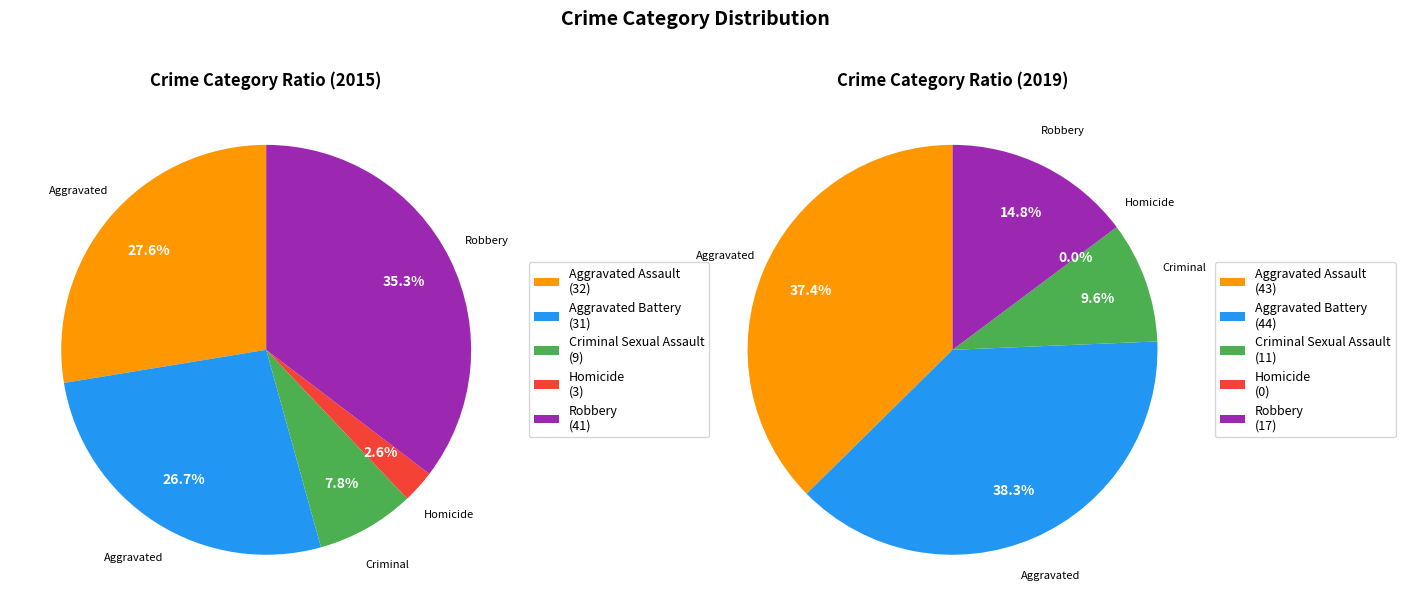

What is the largest slice in the pie chart?

Robbery